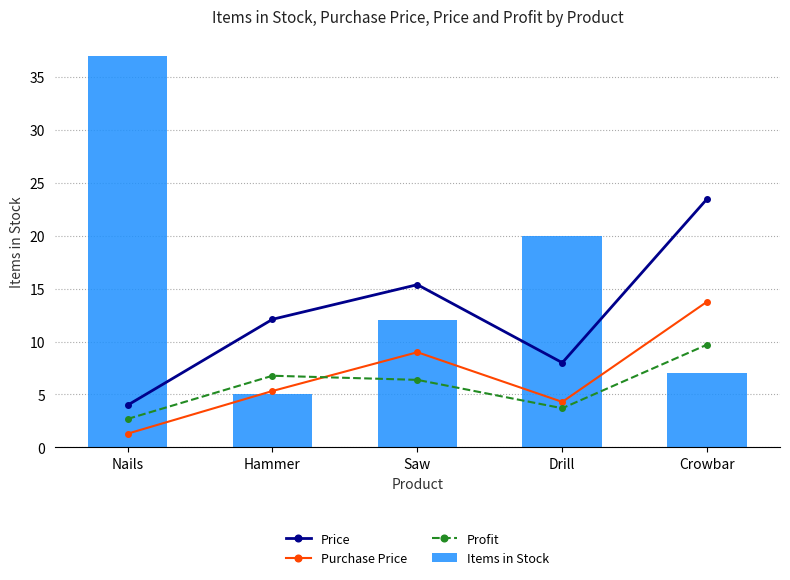

What are all the series names shown in the legend?

Price, Purchase Price, Profit, Items in Stock